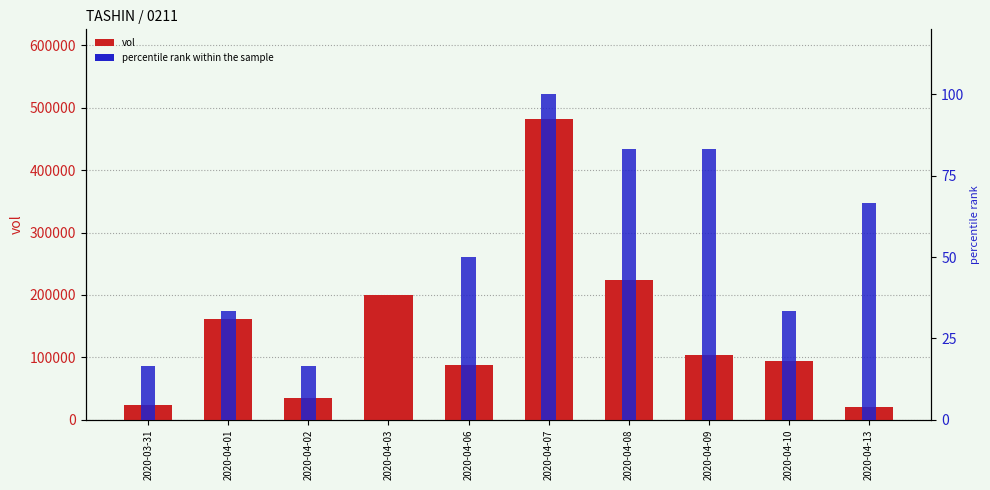

How many values in the vol series exceed 103100?

4